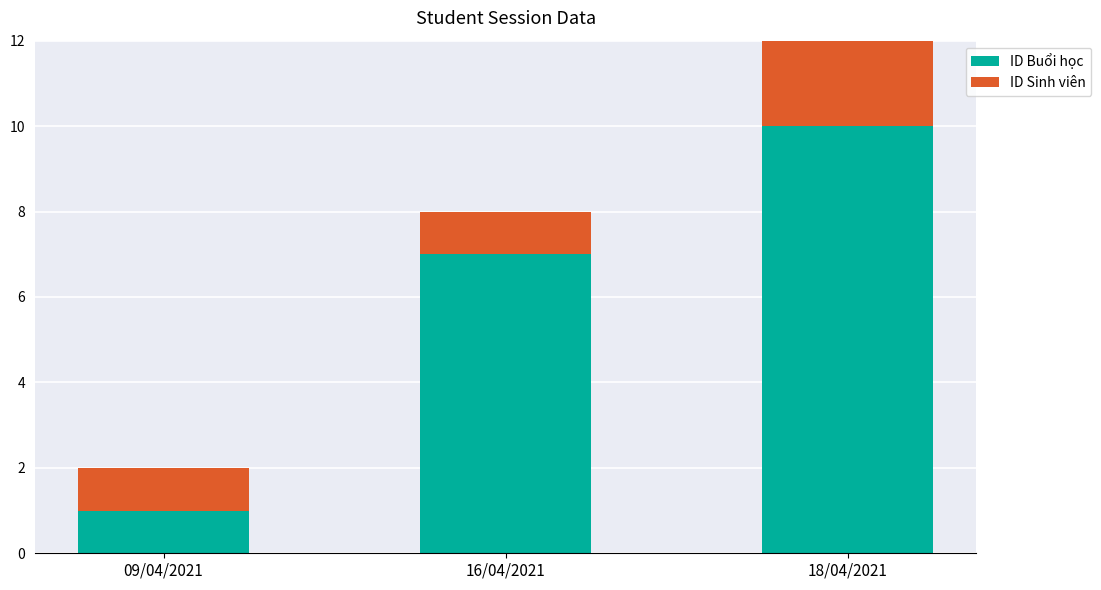

True or false: ID Buổi học has a value of 0 at 09/04/2021.

False